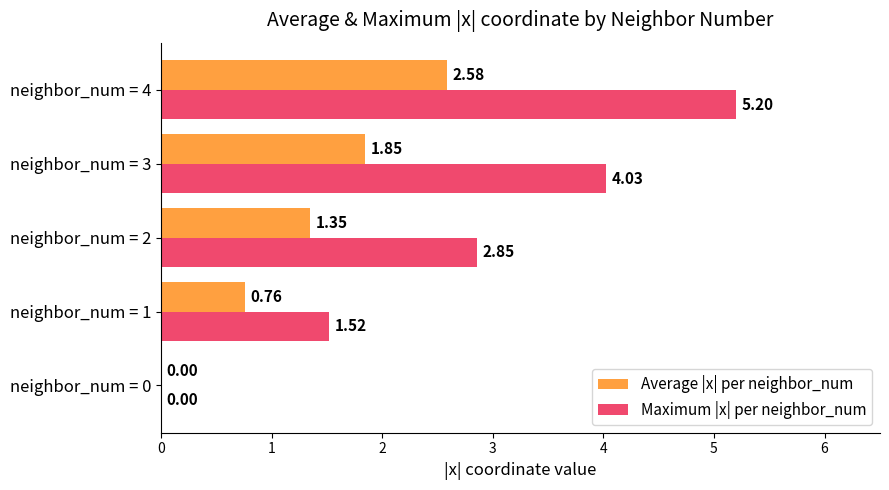

Which series changed the most between neighbor_num = 0 and neighbor_num = 4?

Maximum |x| per neighbor_num